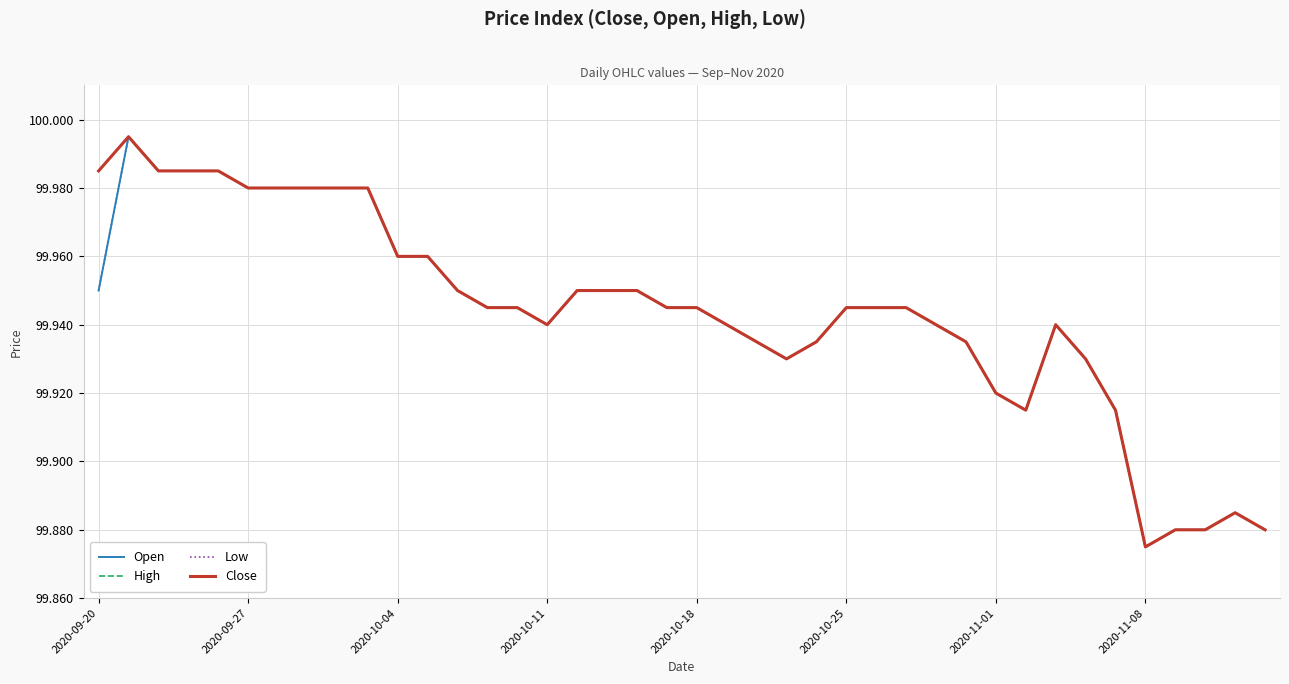

Is this an area chart (filled region under the line)?

No